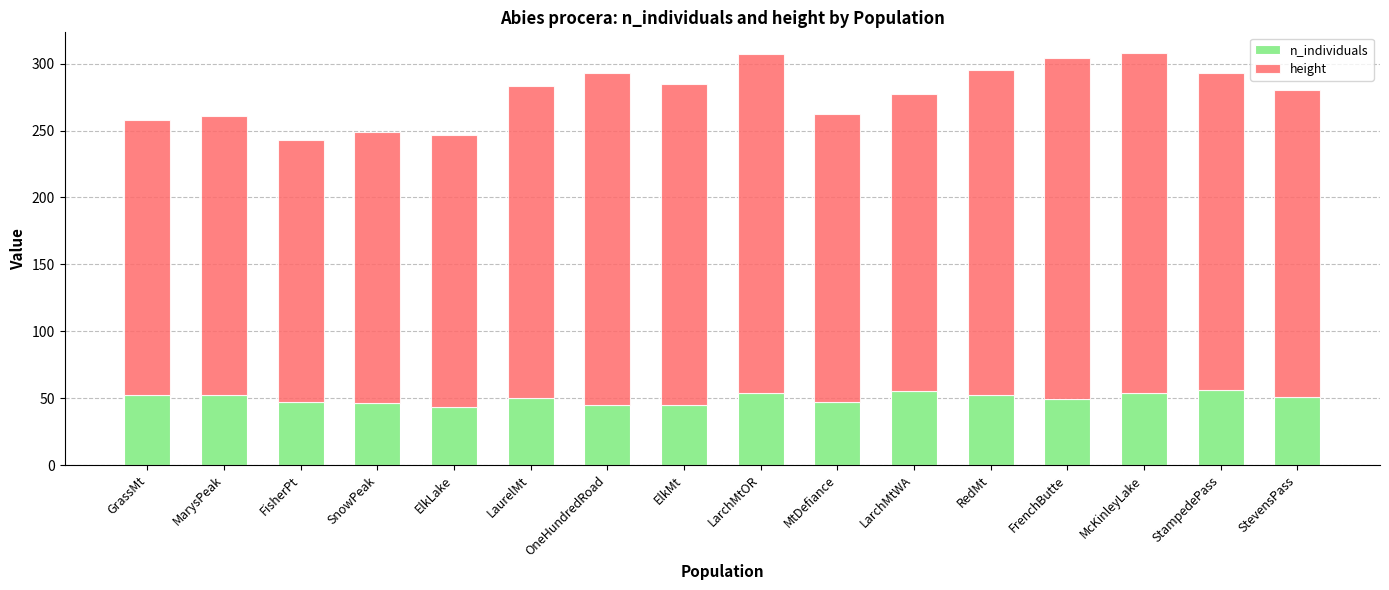

Is it true that n_individuals equals 68 at LaurelMt?

False